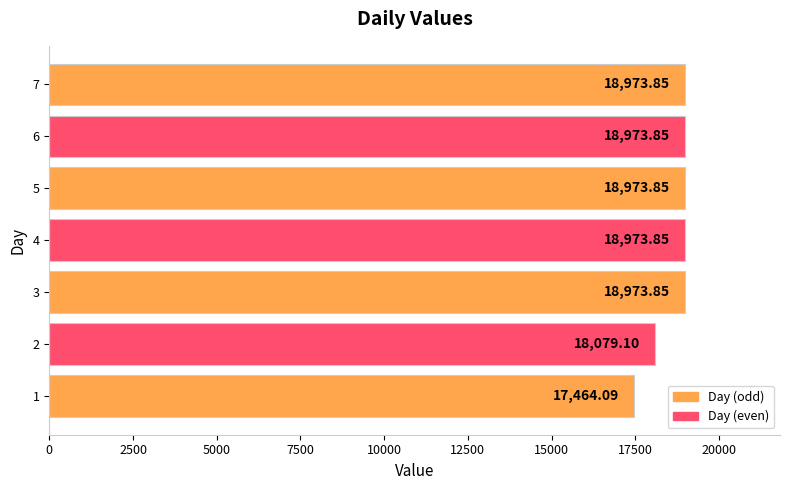

Approximately how many times larger is the value at 4 compared to 2?

1.0